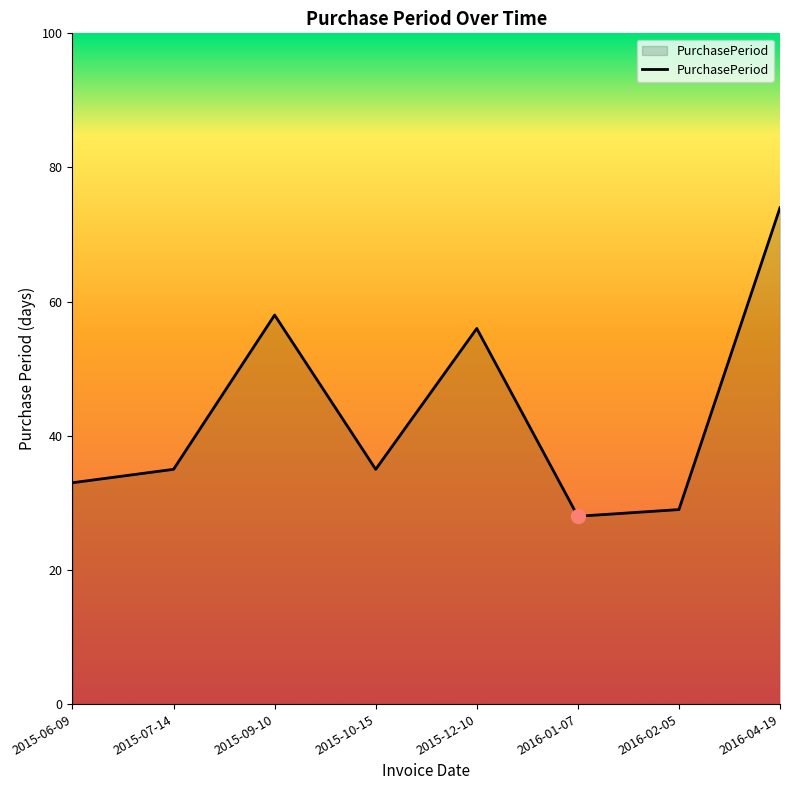

Which label corresponds to the smallest value in the chart?

2016-01-07